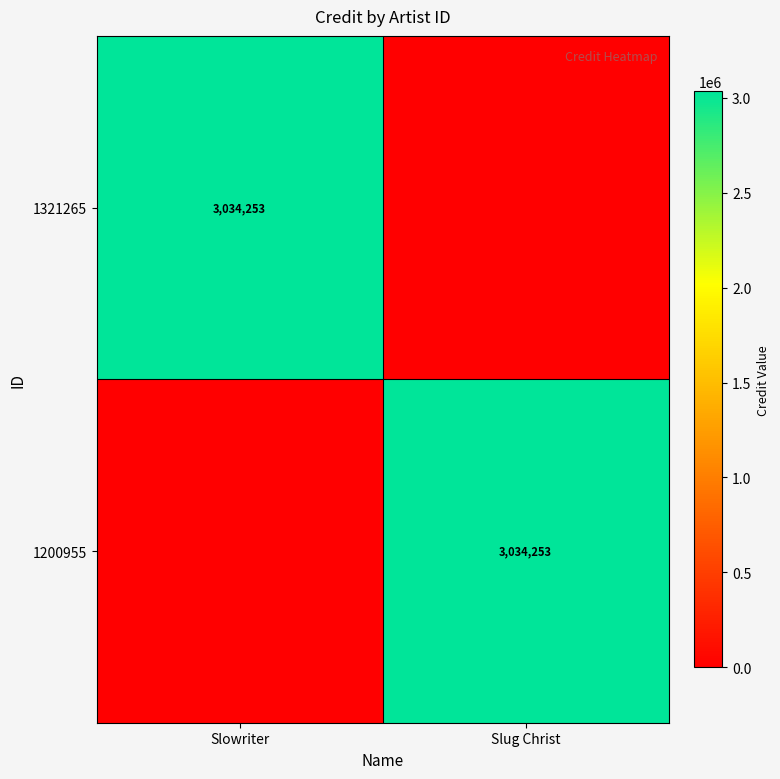

Is it true that 1321265 equals 1583383 at Slowriter?

False